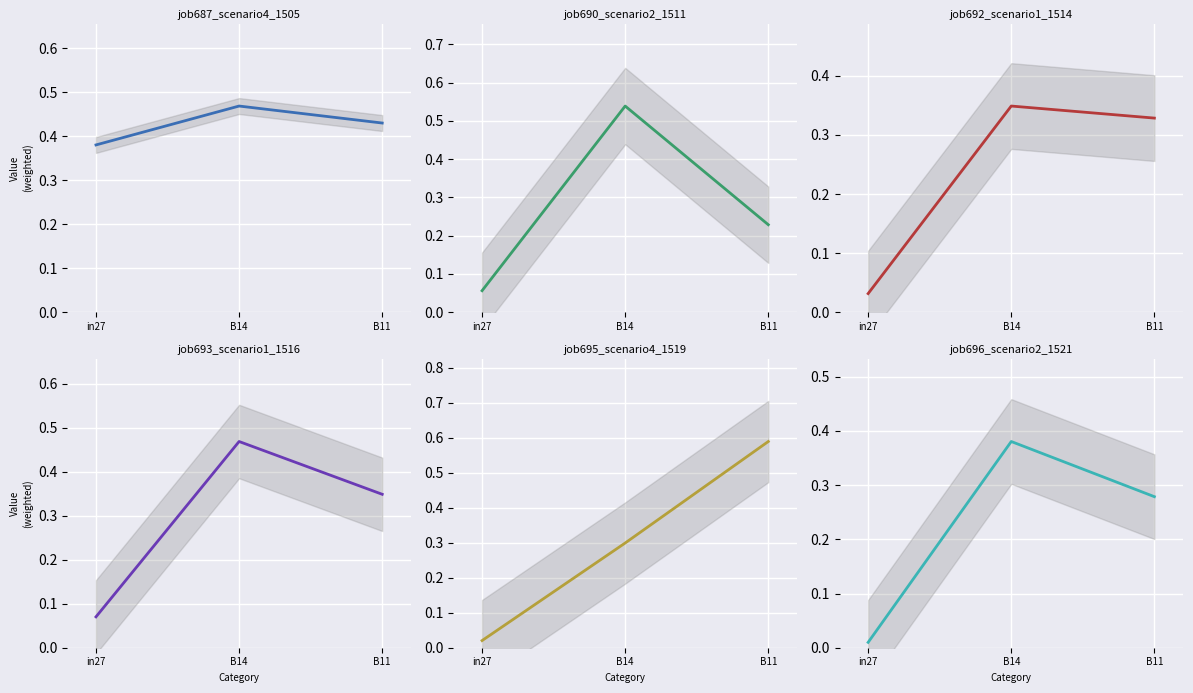

Rank the series by their maximum value, from lowest to highest.

job692_scenario1_1514, job696_scenario2_1521, job687_scenario4_1505, job693_scenario1_1516, job690_scenario2_1511, job695_scenario4_1519